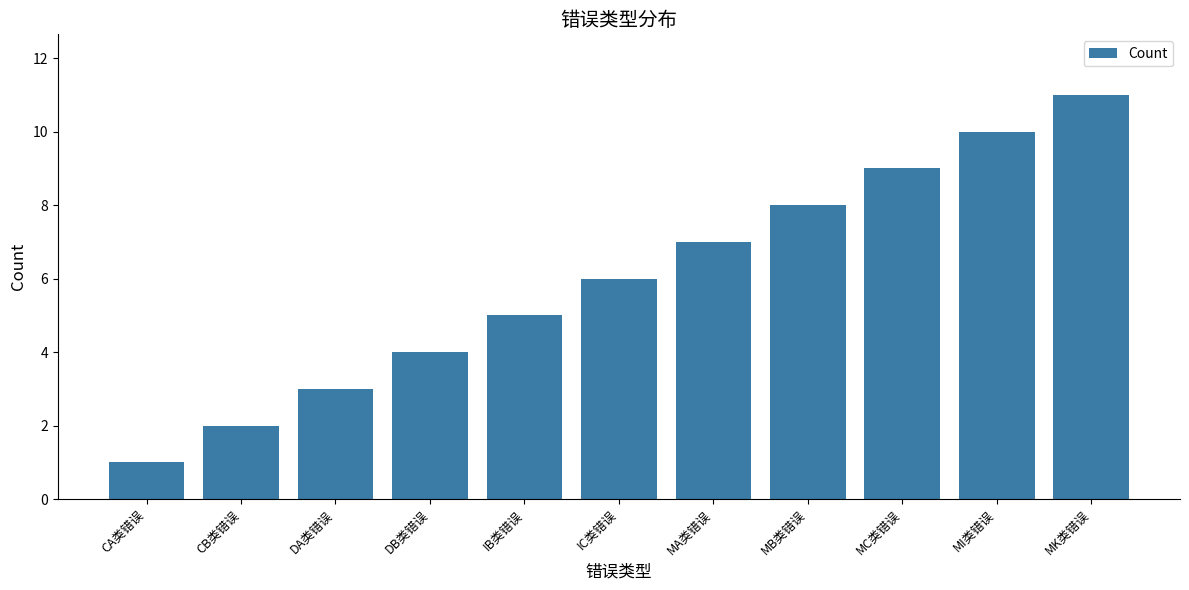

What is the average value?

6